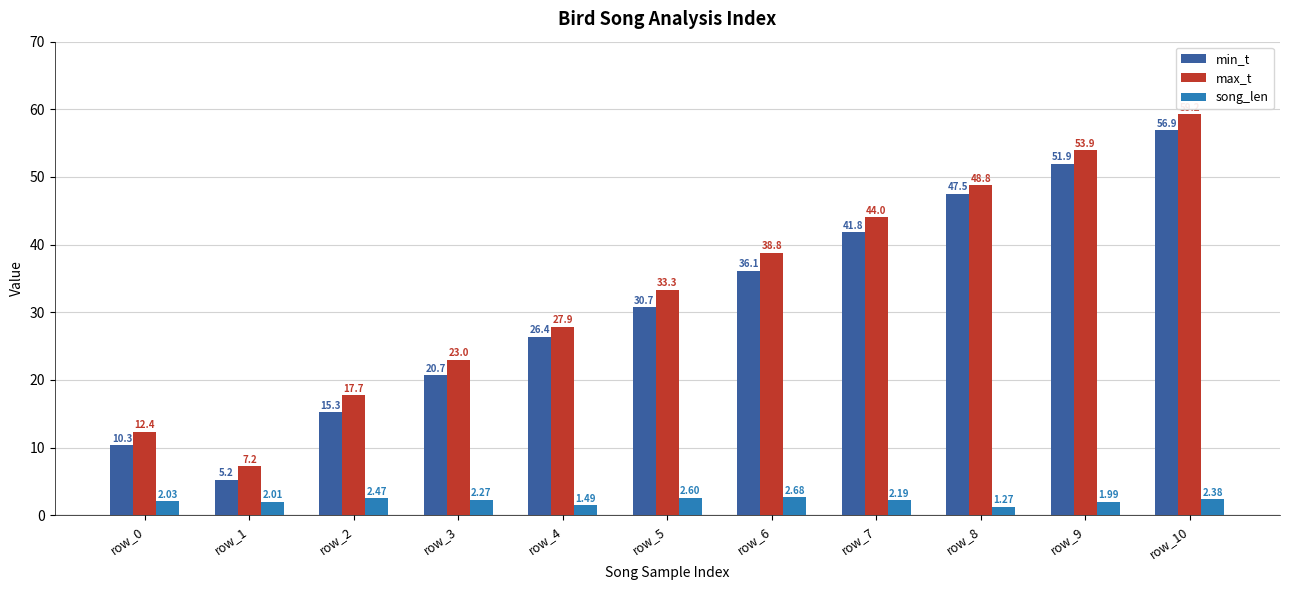

What is the difference between the highest and lowest values at row_7?

41.8